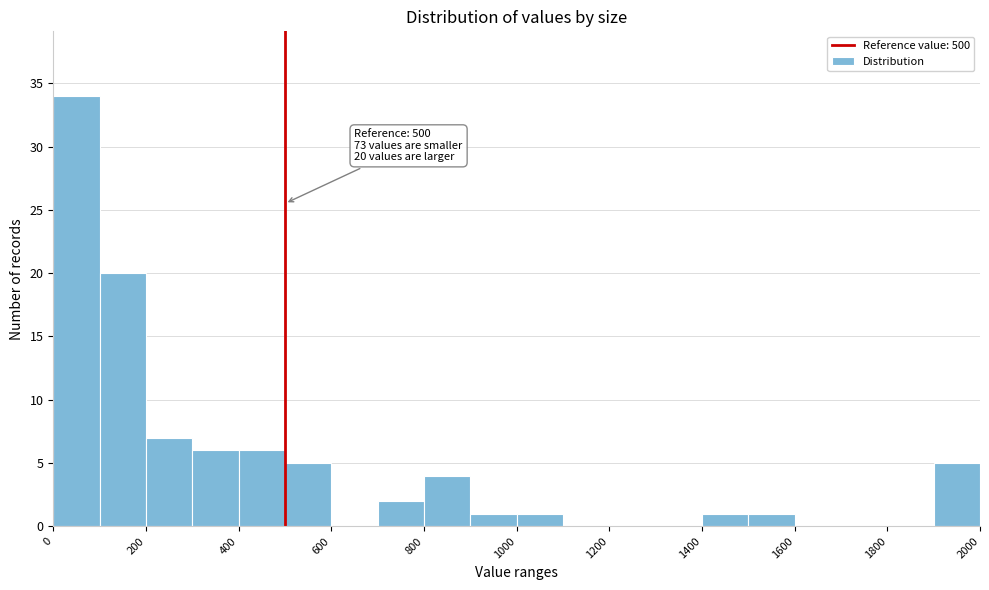

Which range on the x-axis has the tallest bar?

0 to 100